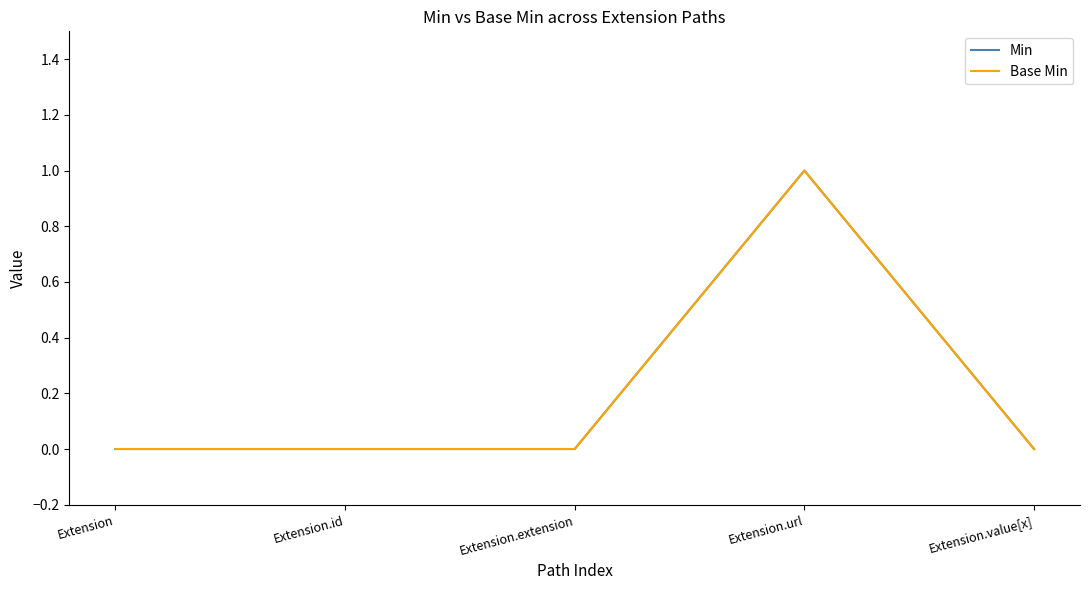

List the series in order of their peak value, highest first.

Min, Base Min